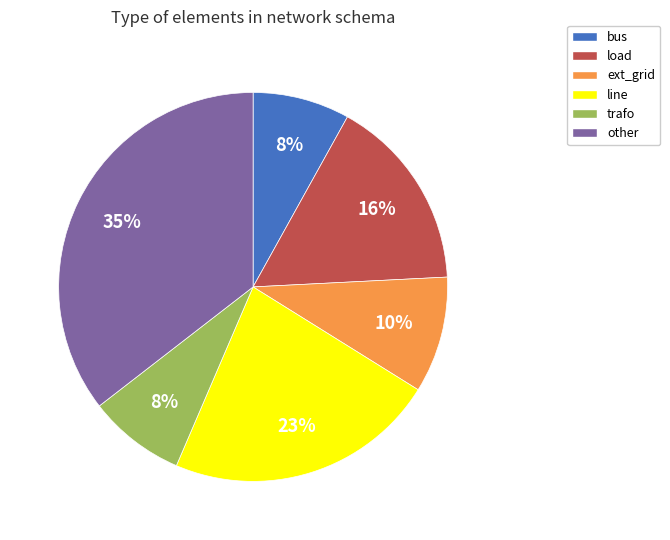

Combined, do load and bus account for over 50%?

No